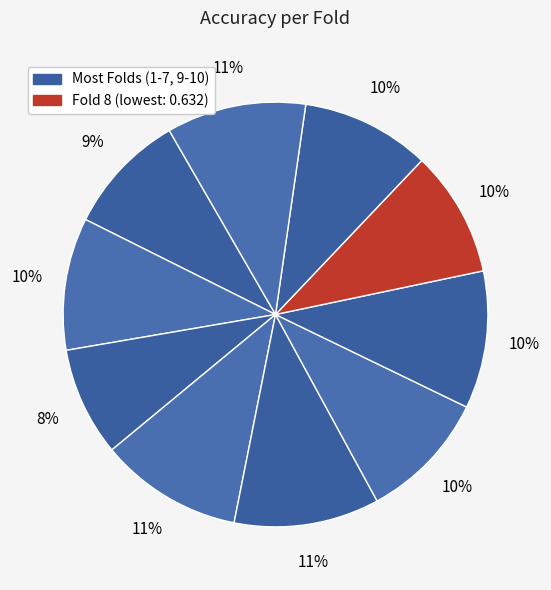

Count the number of slices in the pie.

10